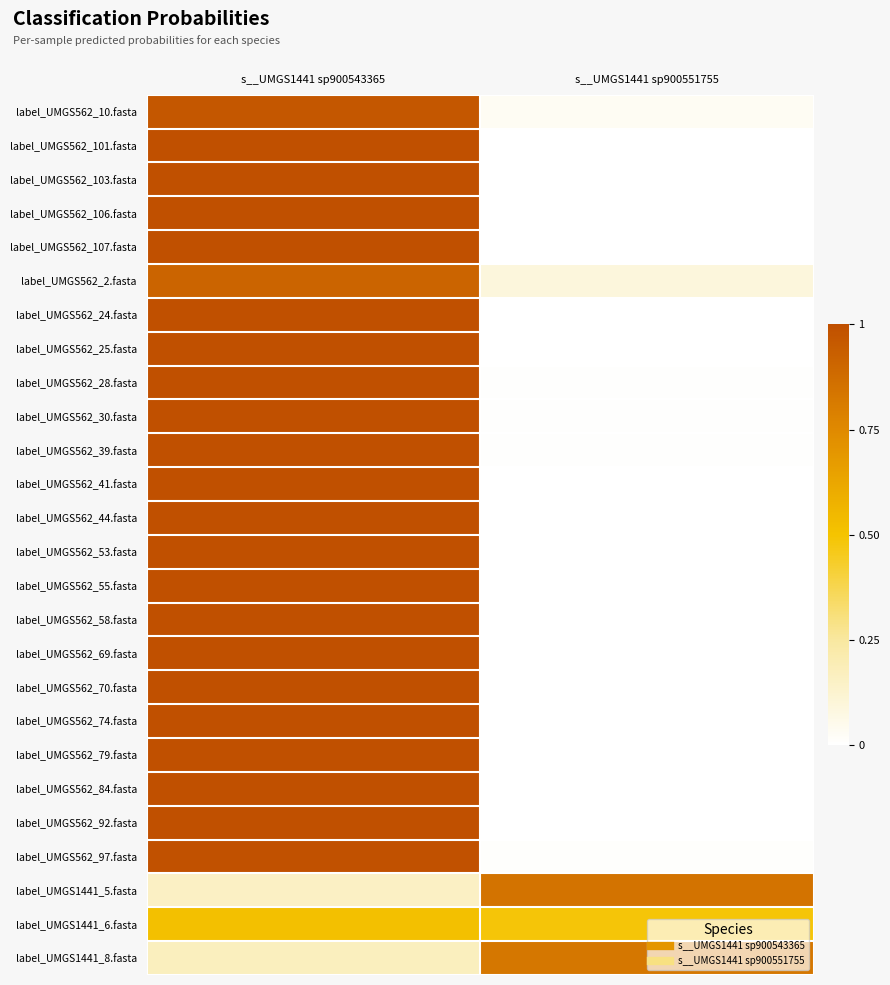

Count the number of categories in the chart.

2